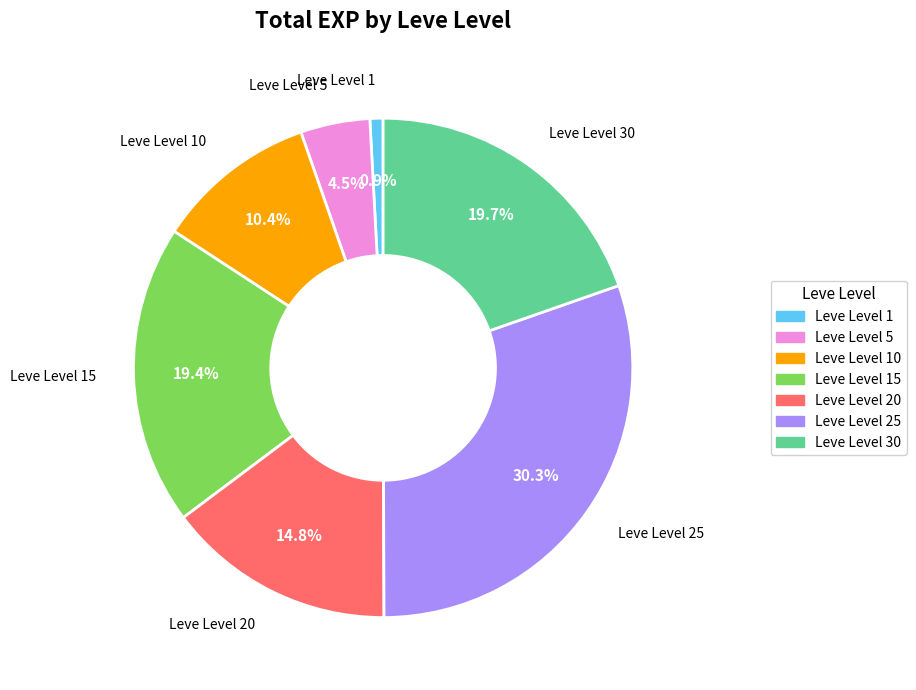

Does any single category account for the majority?

No